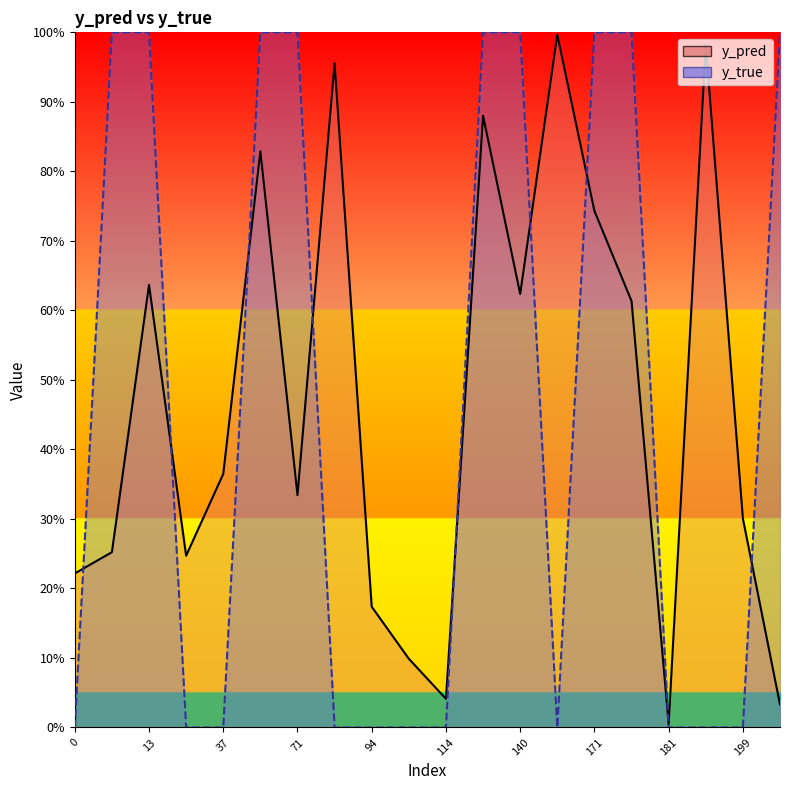

True or false: y_true has more than 0 points higher than both neighbors.

False